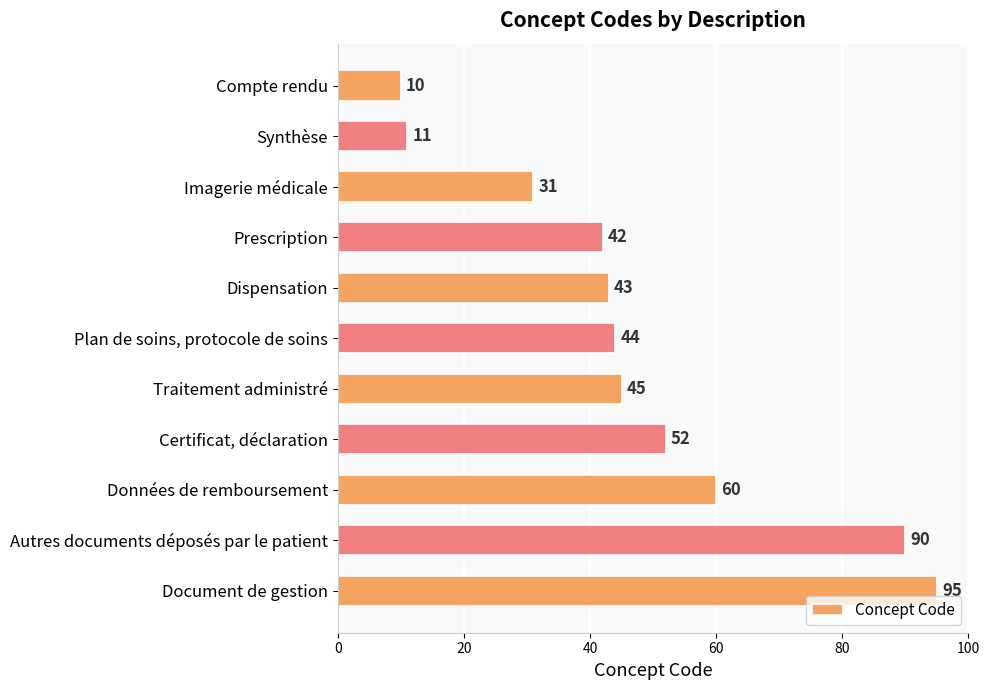

List the labels in order of value, smallest first.

Compte rendu, Synthèse, Imagerie médicale, Prescription, Dispensation, Plan de soins, protocole de soins, Traitement administré, Certificat, déclaration, Données de remboursement, Autres documents déposés par le patient, Document de gestion